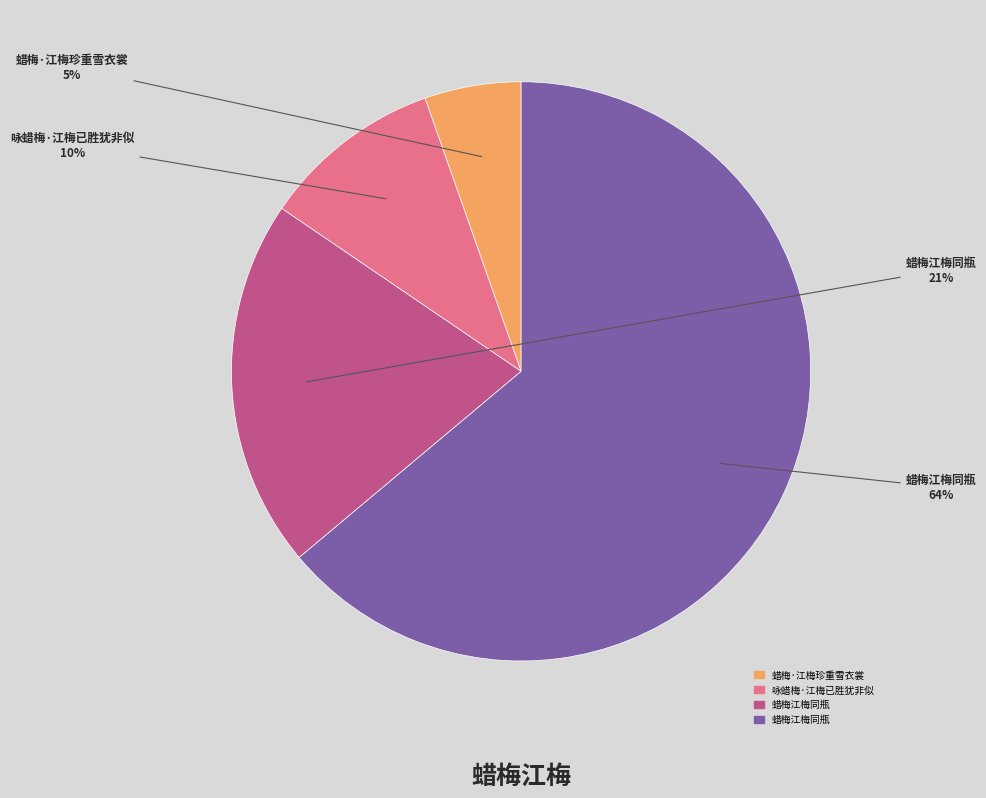

Does any single category account for the majority?

Yes